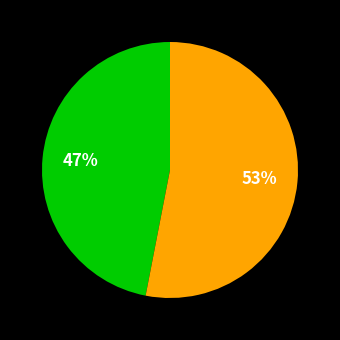

Does any single category account for the majority?

Yes